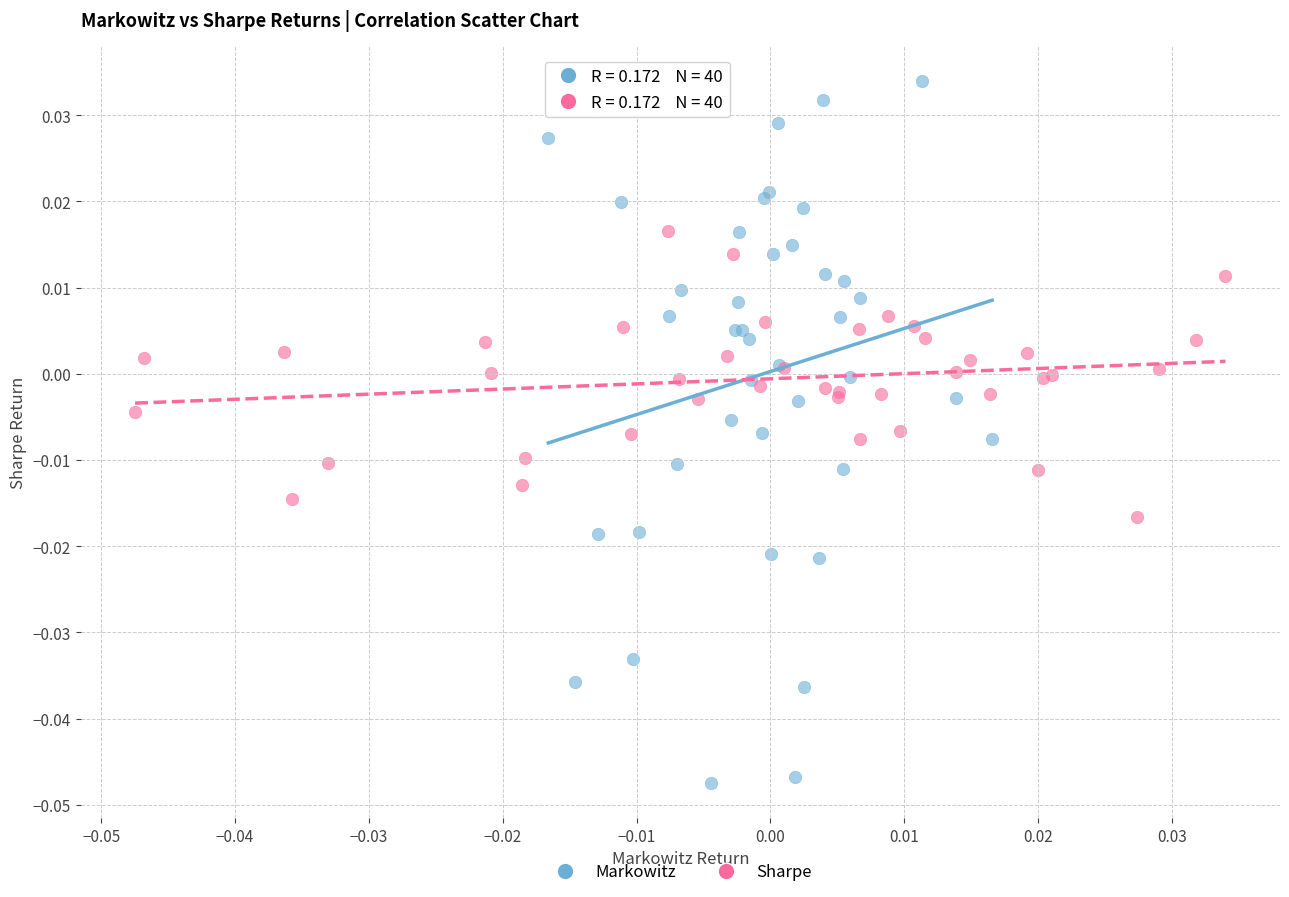

Which series has the largest Y range (max minus min)?

Markowitz